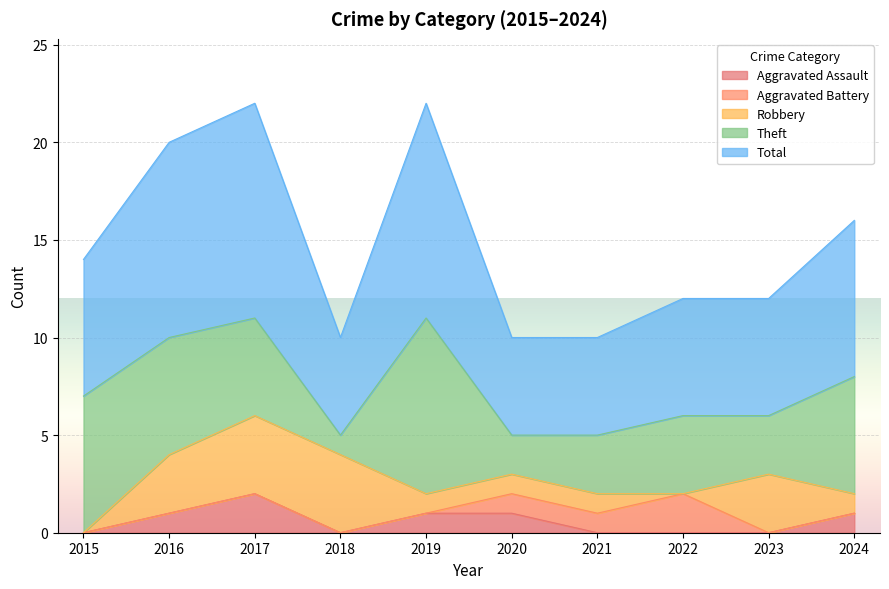

What is the sum of all Aggravated Battery values?

4